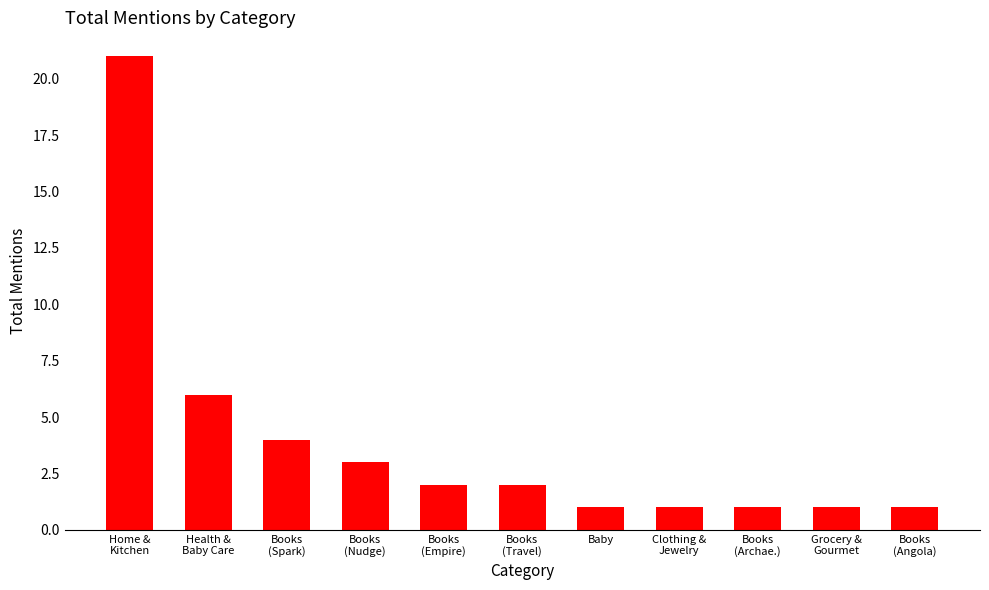

What is the greatest value displayed?

21